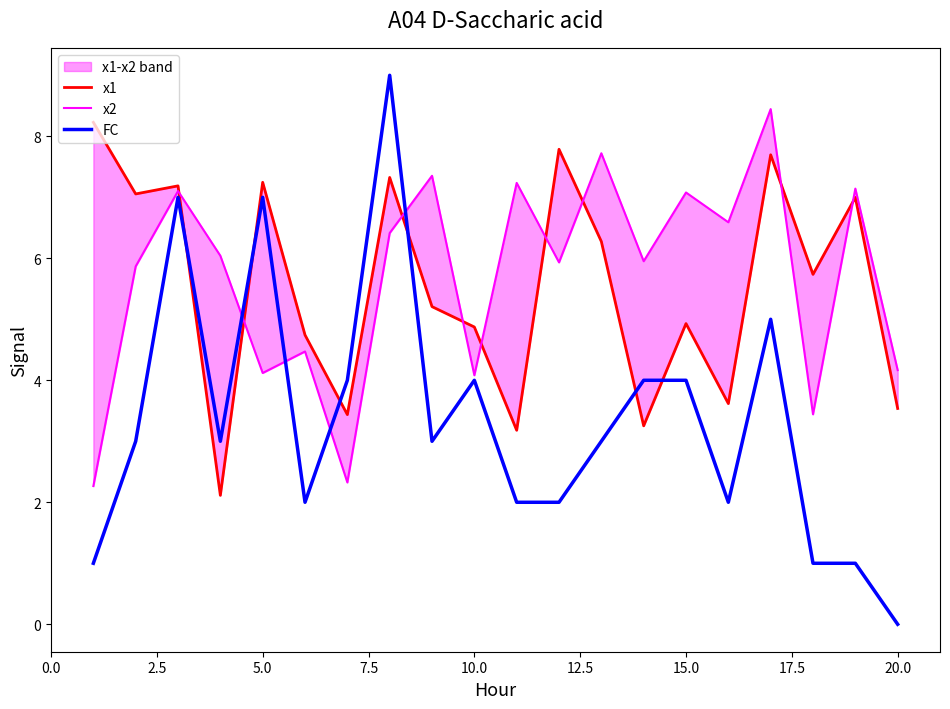

What is the sum of all FC values?

67